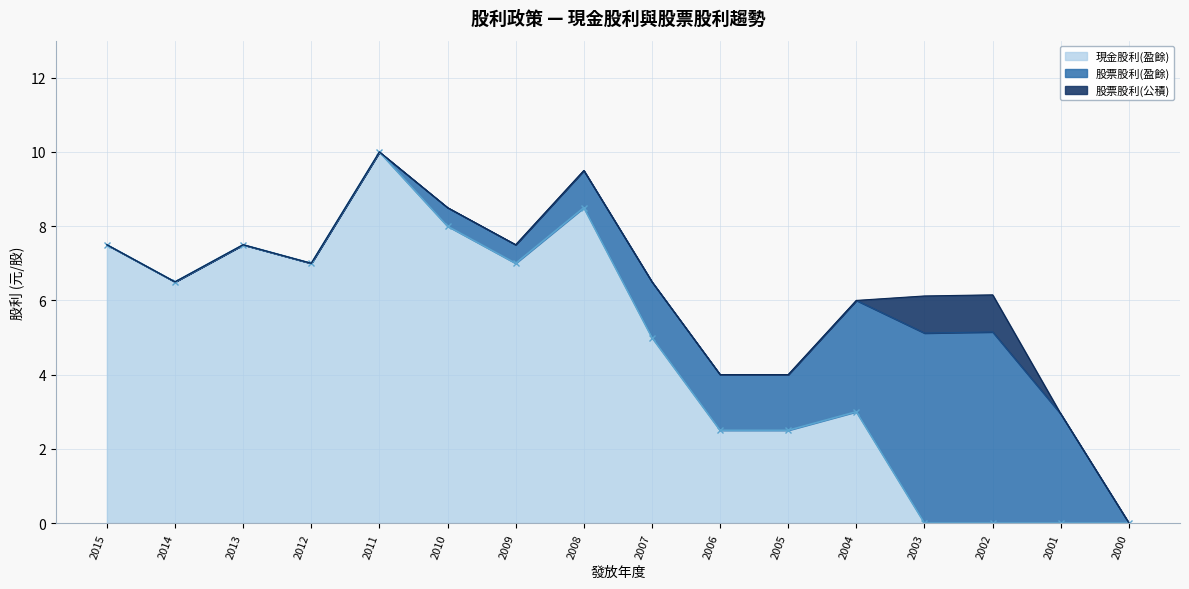

What are all the series names shown in the legend?

現金股利(盈餘), 股票股利(盈餘), 股票股利(公積)